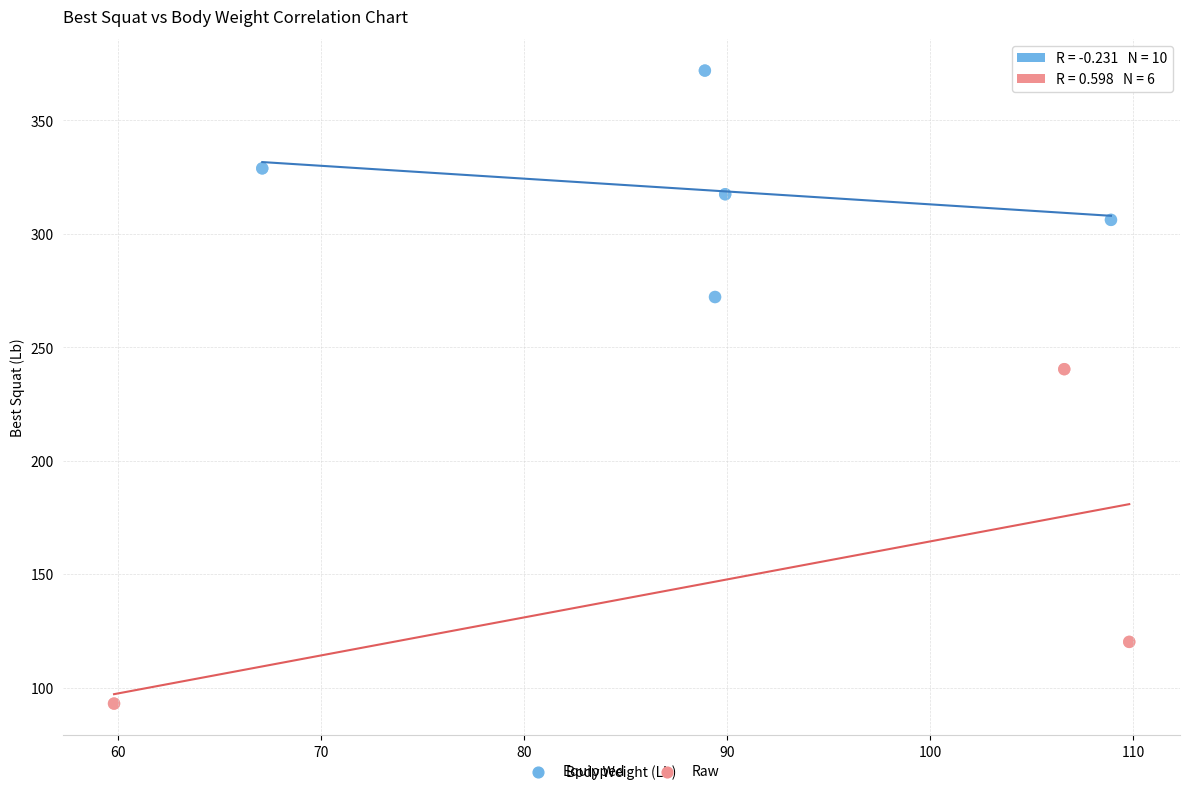

Which series reaches the maximum Y coordinate?

Equipped